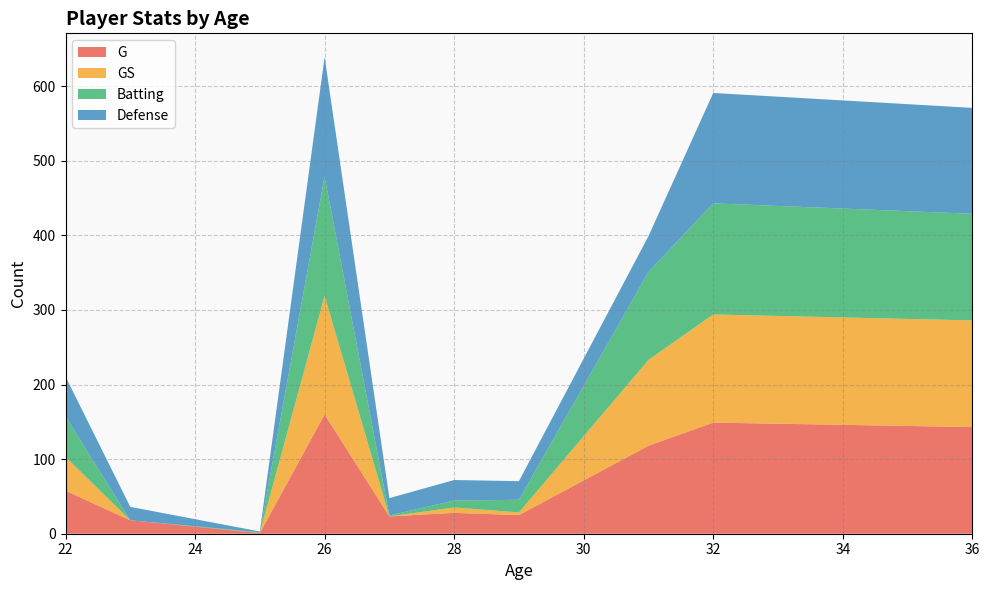

What is the highest value of the G series?

160.0